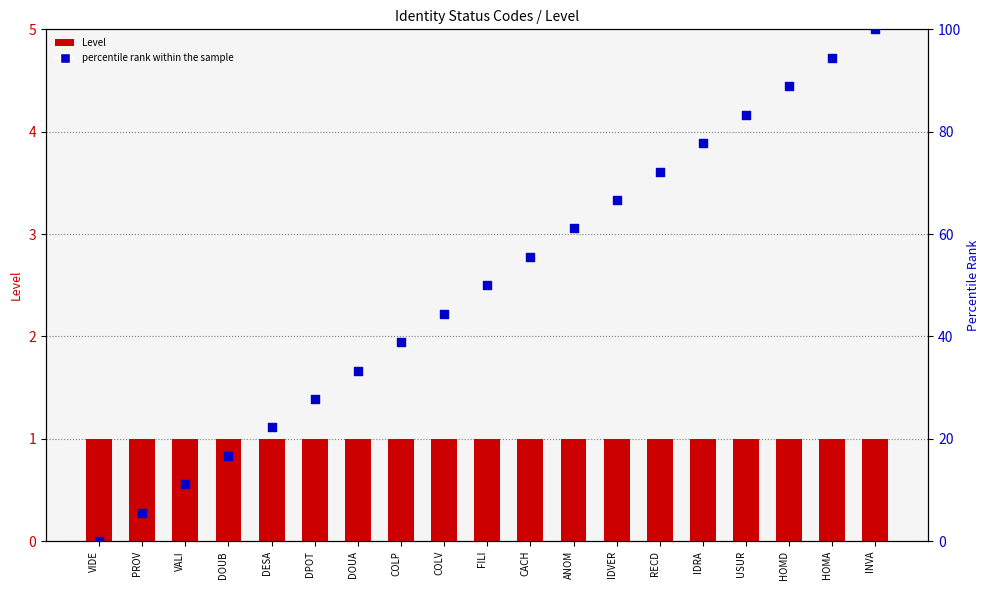

Which series contains the highest Y value?

percentile rank within the sample